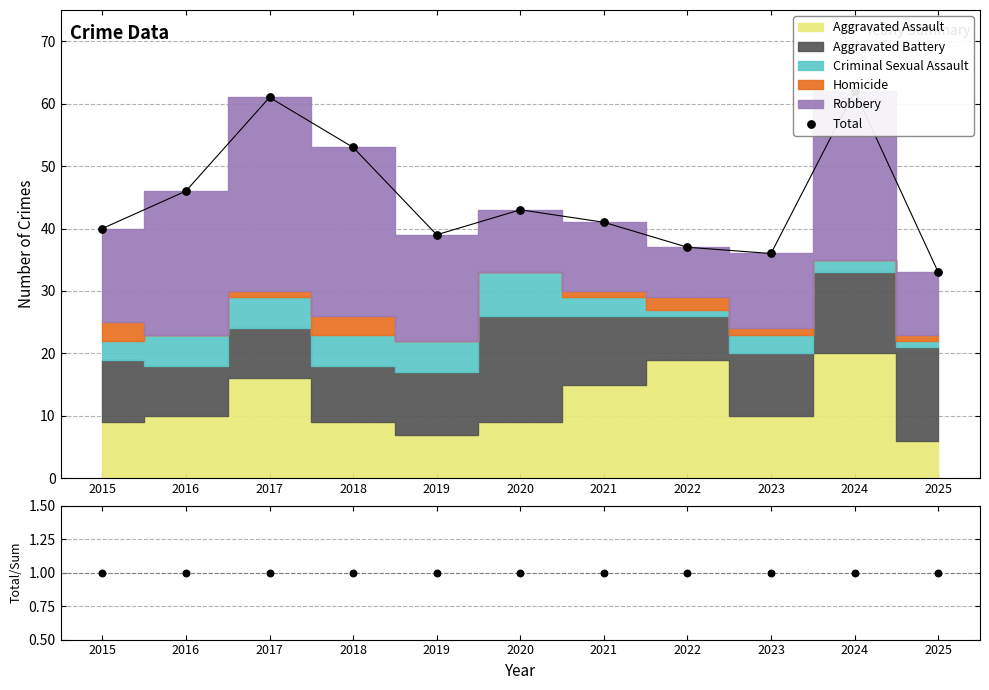

Is the value of Total/Sum at 2022 greater than the value of Total at 2024?

No